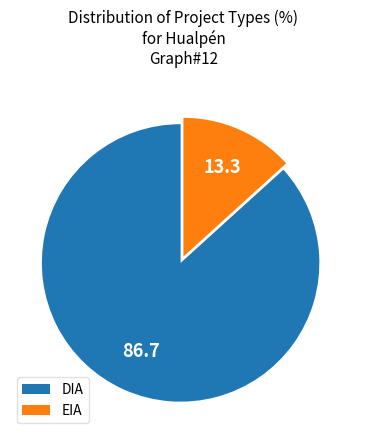

Does any single category account for the majority?

Yes